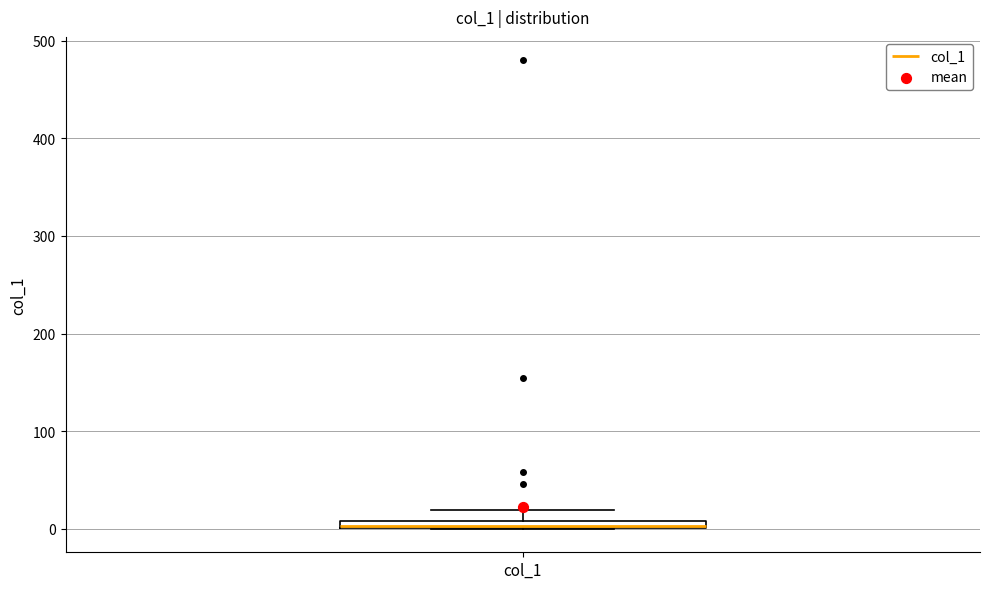

Where does the upper whisker of the box for col_1 end on the y-axis? The values are not printed on the chart, so give them approximately, as read against the axis.

20